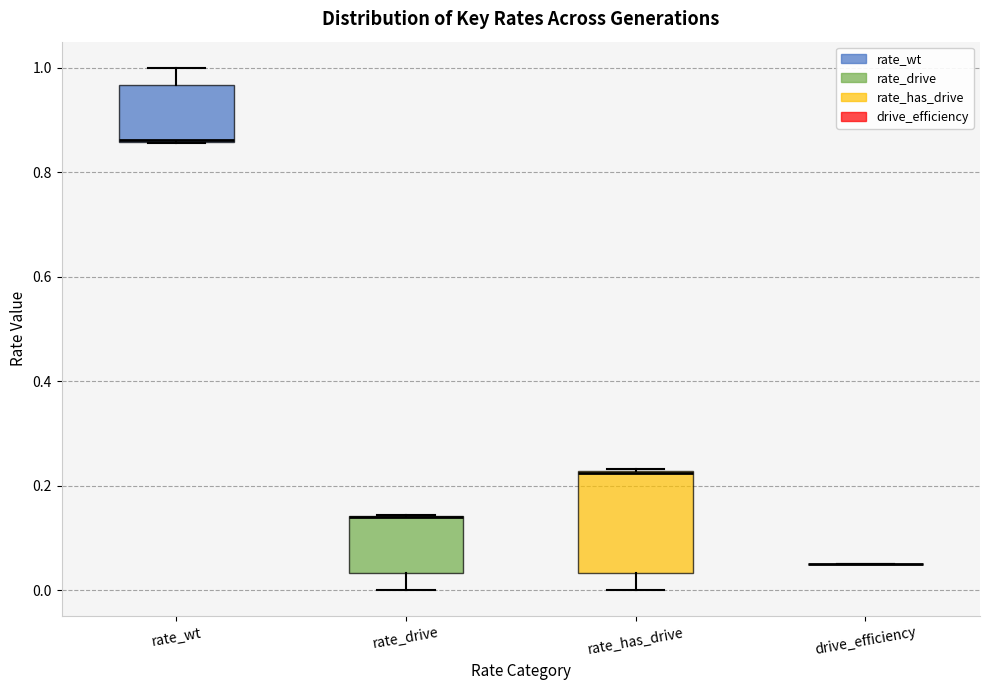

Reading left to right, transcribe this box plot: for each box, give where its median line is, the range the box spans, and where its two whiskers end, as read against the y-axis. The values are not printed on the chart, so give them approximately, as read against the axis.

rate_wt: median 0.86 (drawn on the box's lower edge), box 0.86 to 0.96, whiskers 0.86 to 1.00
rate_drive: median 0.14 (drawn on the box's upper edge), box 0.04 to 0.14, whiskers 0.00 to 0.14
rate_has_drive: median 0.22, box 0.04 to 0.22, whiskers 0.00 to 0.24
drive_efficiency: box collapsed to a line at 0.06, whiskers 0.06 to 0.06